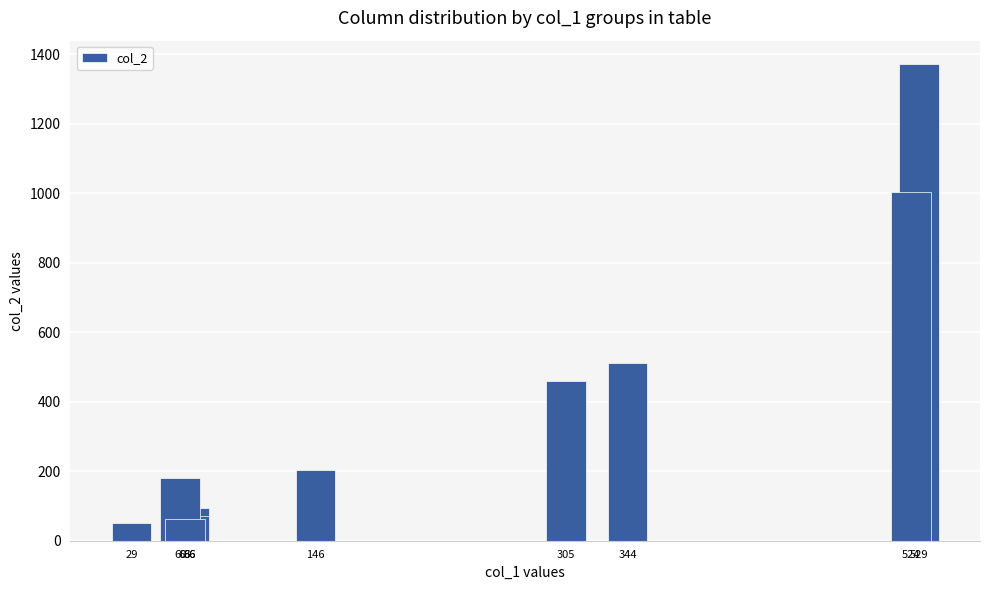

Between 29 and 66, which is larger?

66